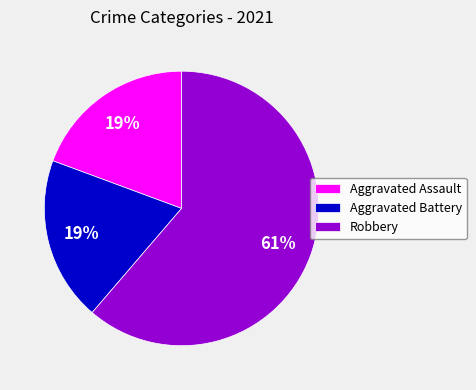

Is it true that Robbery is 67% of the pie?

False